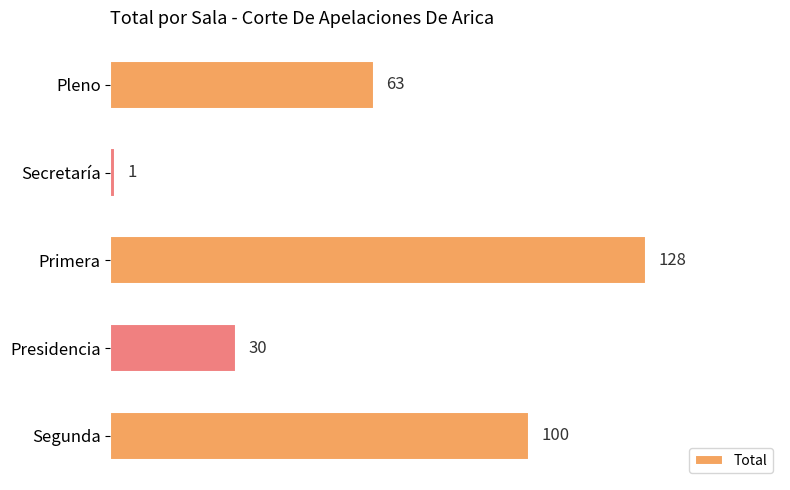

What is the smallest value displayed?

1